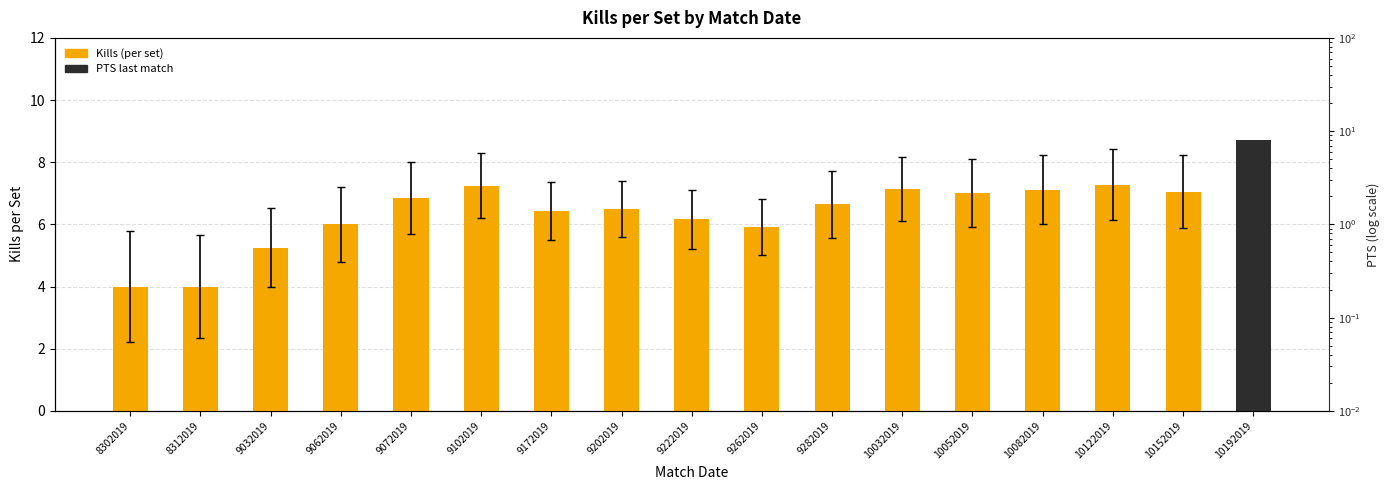

How many values are below 6?

4